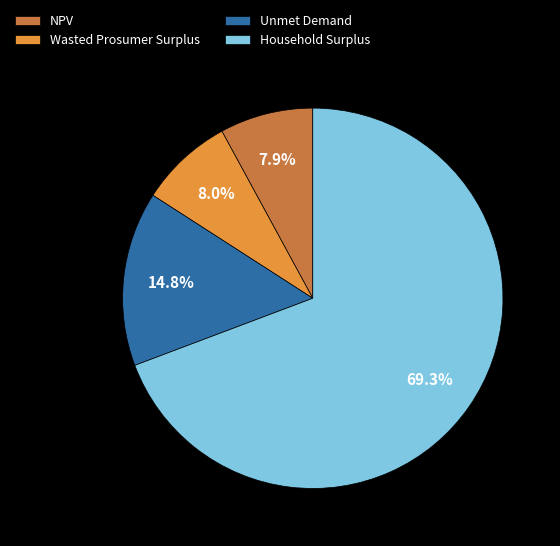

Does any single category account for the majority?

Yes